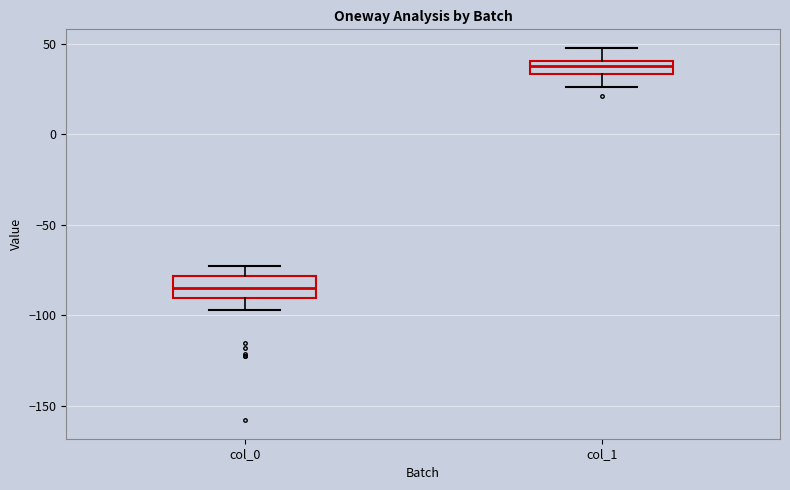

Where does the lower whisker of the box for col_1 end on the y-axis? The values are not printed on the chart, so give them approximately, as read against the axis.

25